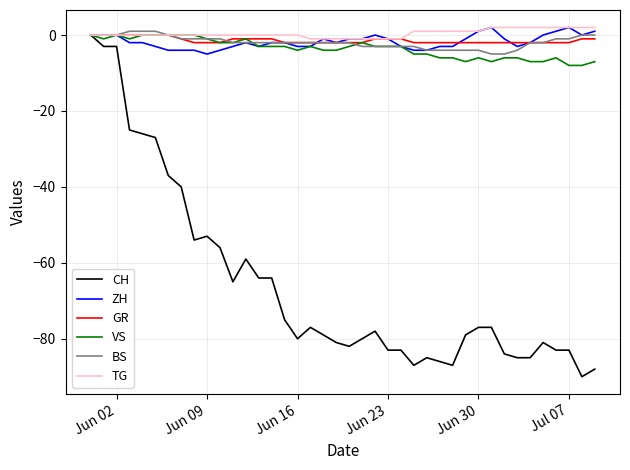

Which series has the widest spread of values?

CH